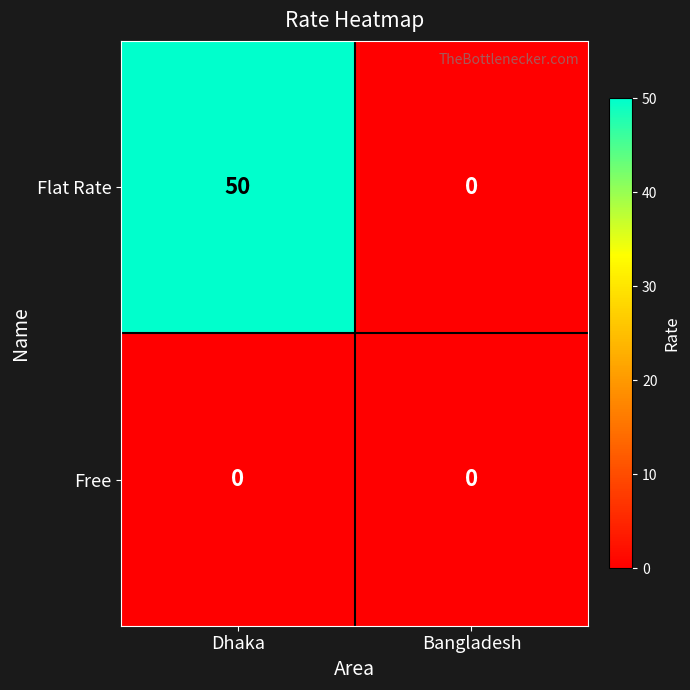

How many series are shown in this chart?

2